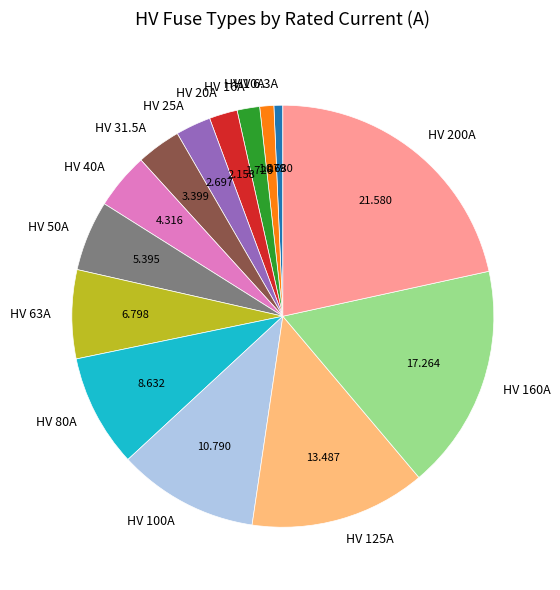

Do HV 25A and HV 6.3A together represent more than half of the pie?

No